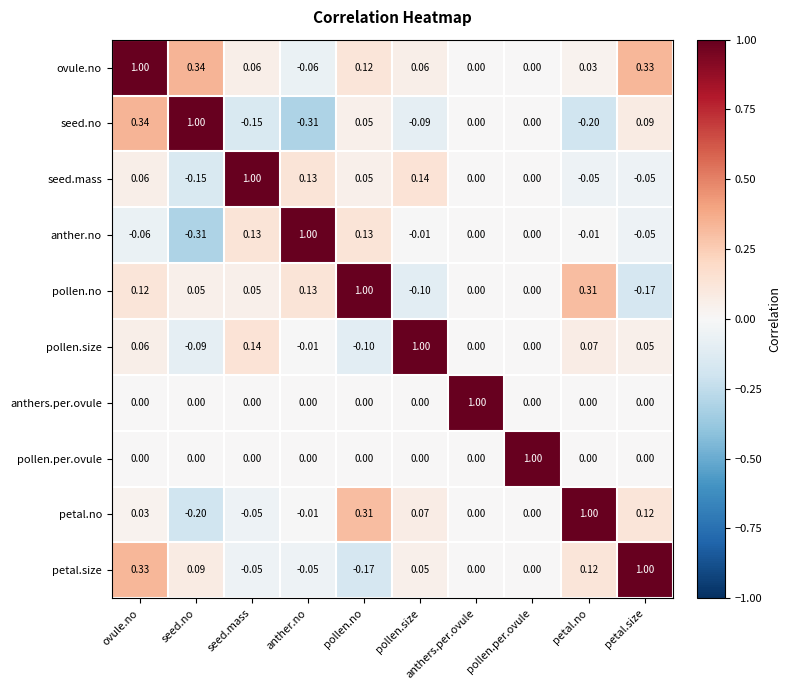

At which category is the sum across all series the highest?

ovule.no